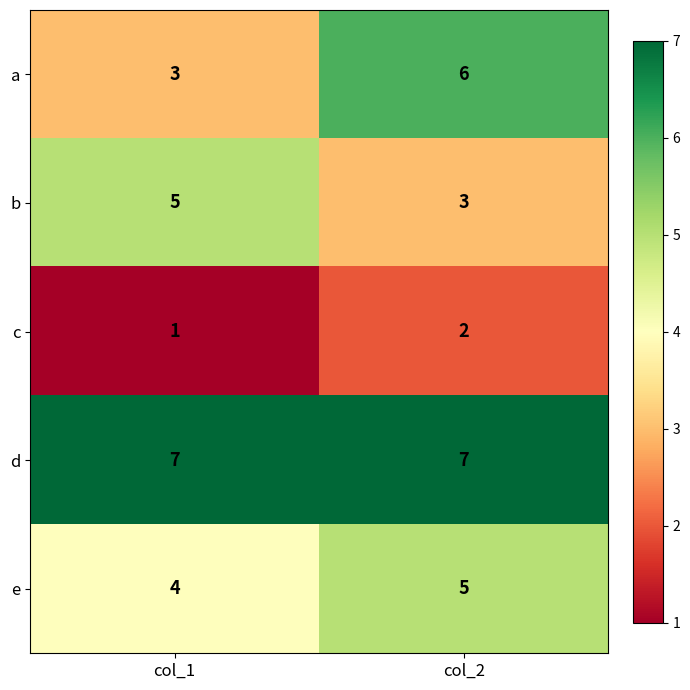

Reading left to right, what are all the values shown in this chart?

a: col_1=3	col_2=6
b: col_1=5	col_2=3
c: col_1=1	col_2=2
d: col_1=7	col_2=7
e: col_1=4	col_2=5